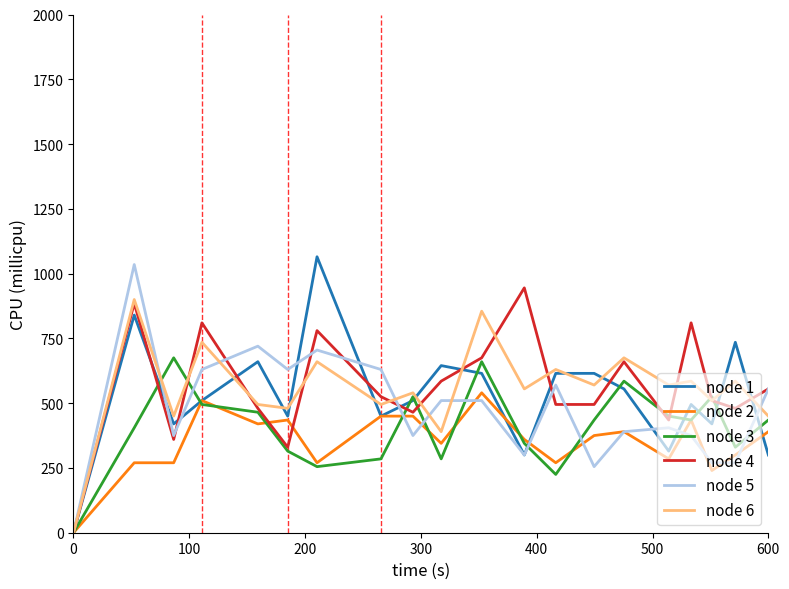

What is the greatest value displayed?

1065